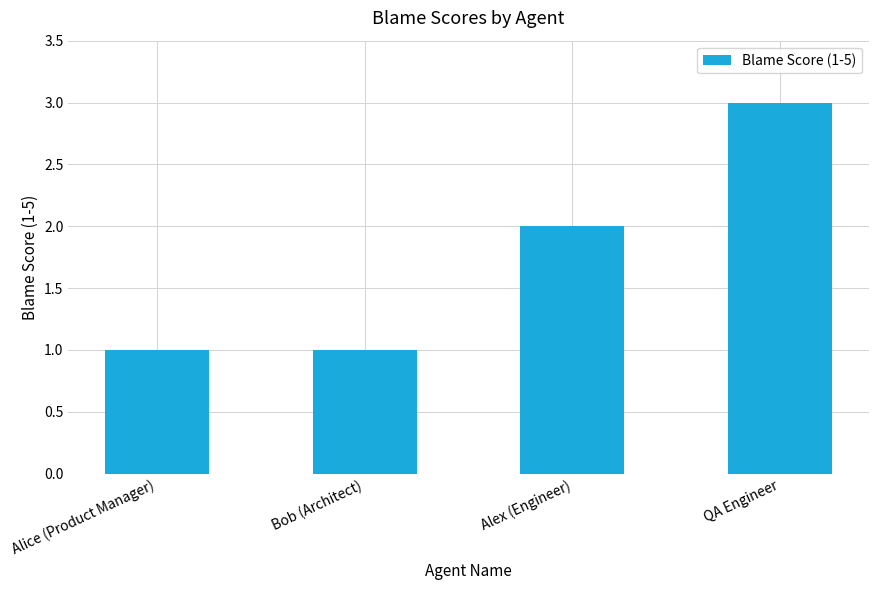

How many bars are there in total?

4